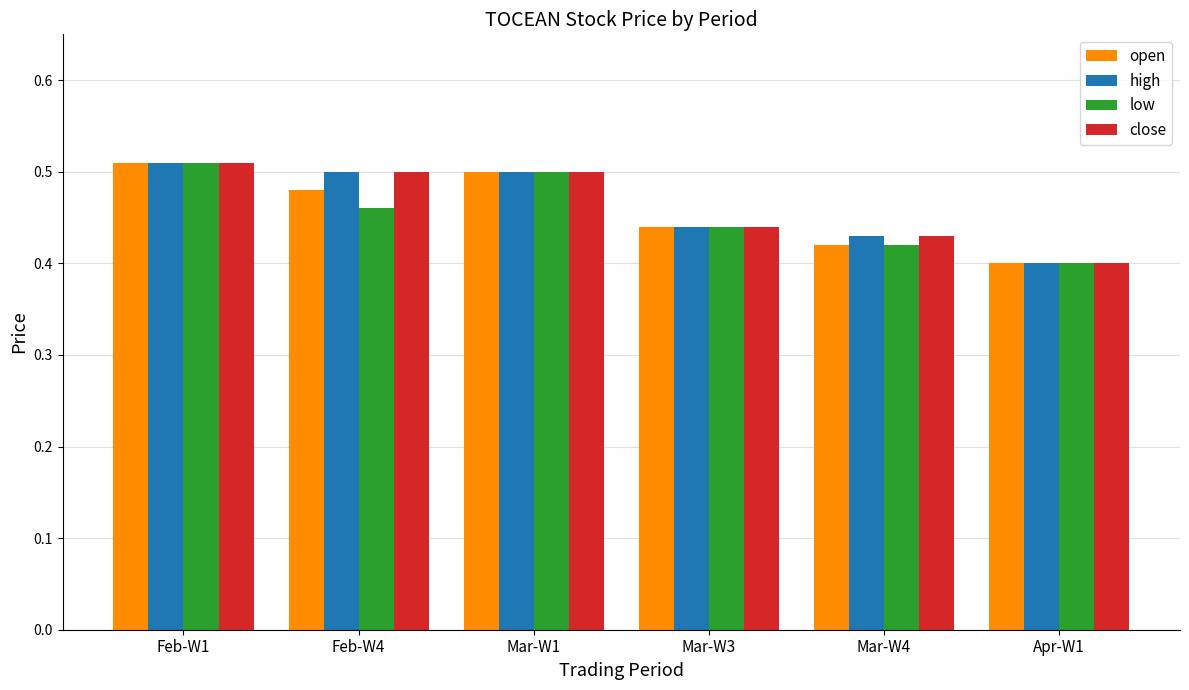

Are the bars grouped side by side (vs. stacked)?

Yes